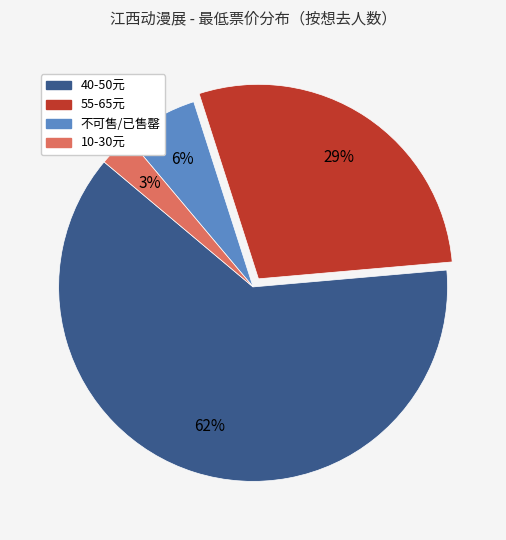

To the nearest percent, what is the average slice percentage?

25%